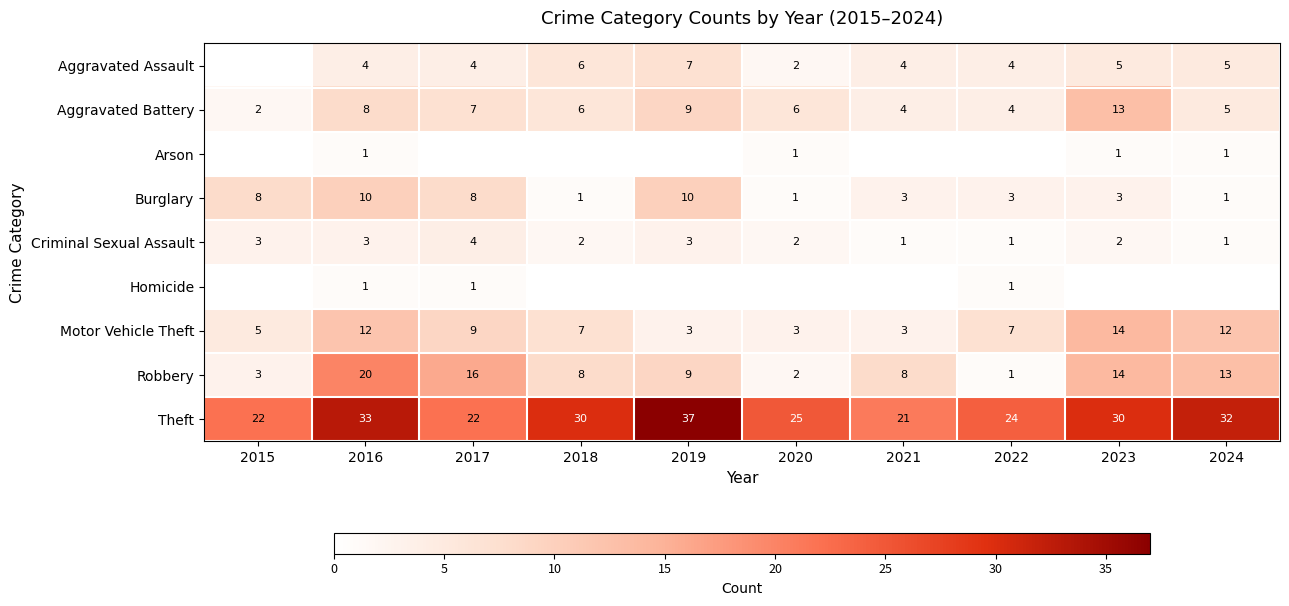

True or false: Robbery has a value of 5 at 2023.

False